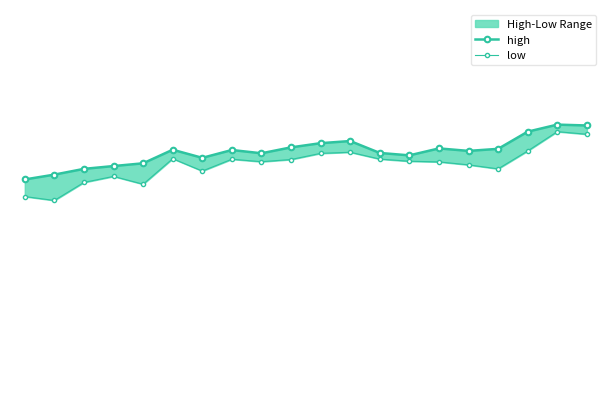

What is the sum of the high values at 11 and 15.0?

189.2